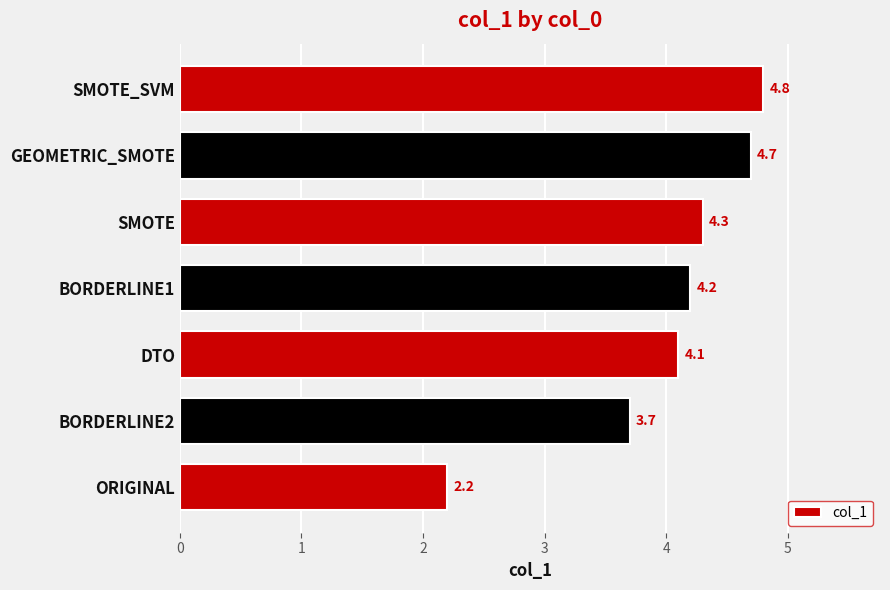

List the labels in order of value, largest first.

SMOTE_SVM, GEOMETRIC_SMOTE, SMOTE, BORDERLINE1, DTO, BORDERLINE2, ORIGINAL